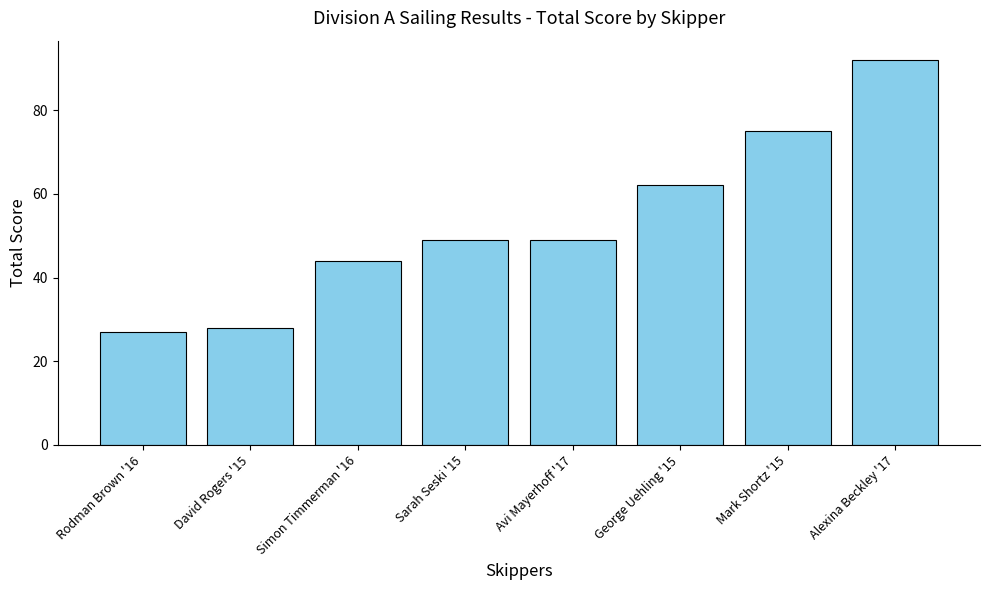

What is the approximate value at Mark Shortz '15, to the nearest 10?

80